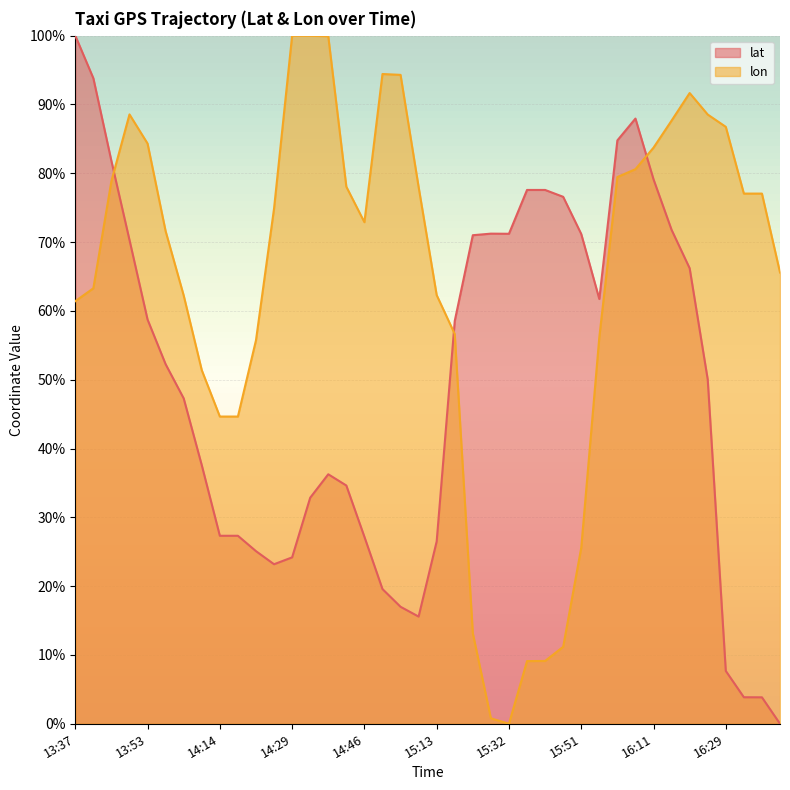

What is the label of the 19th point from the right?

15:18